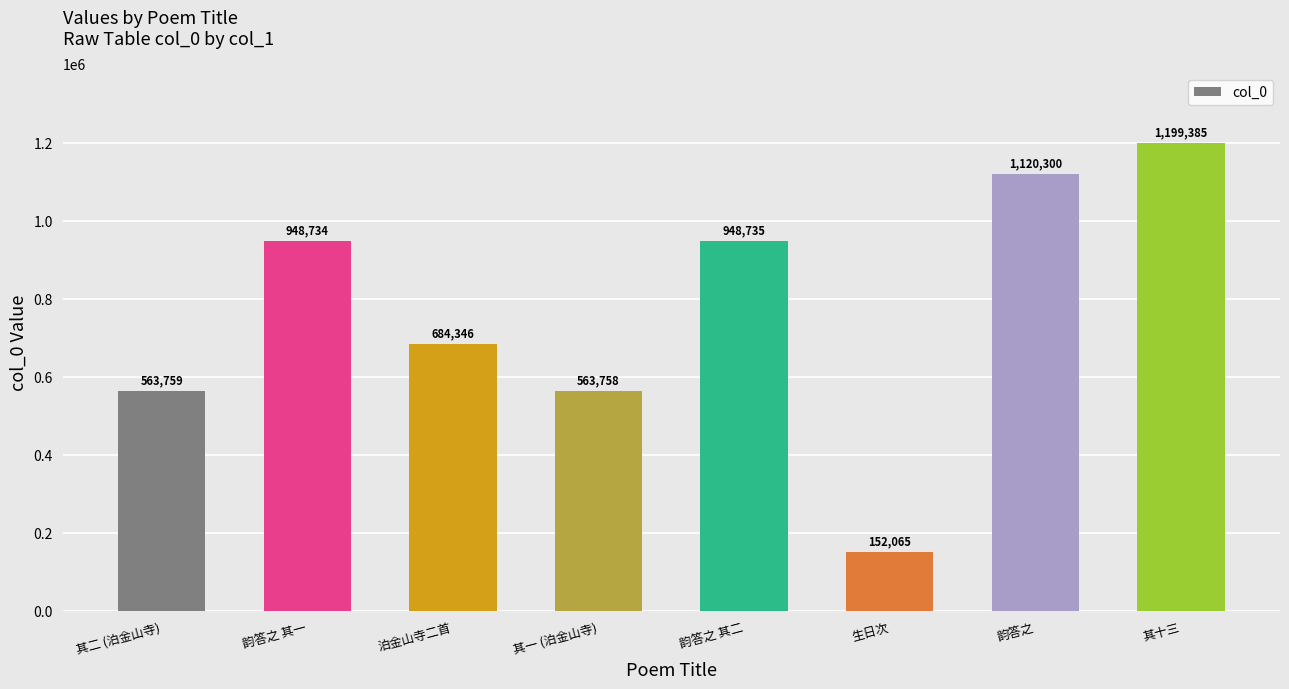

Is it true that the value at 其二 (泊金山寺) is 563759?

True